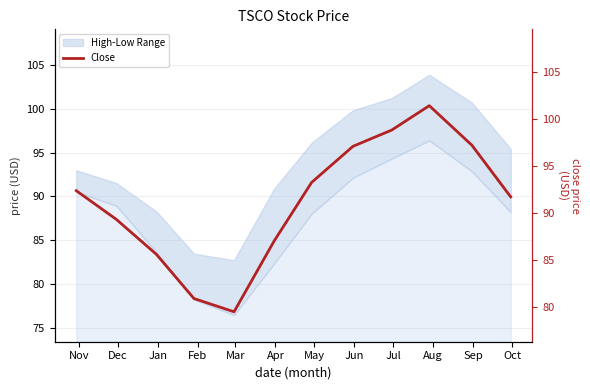

Reading left to right, list all the values displayed in this chart.

92.4	89.3	85.6	80.9	79.5	87.0	93.3	97.1	98.8	101.4	97.2	91.7